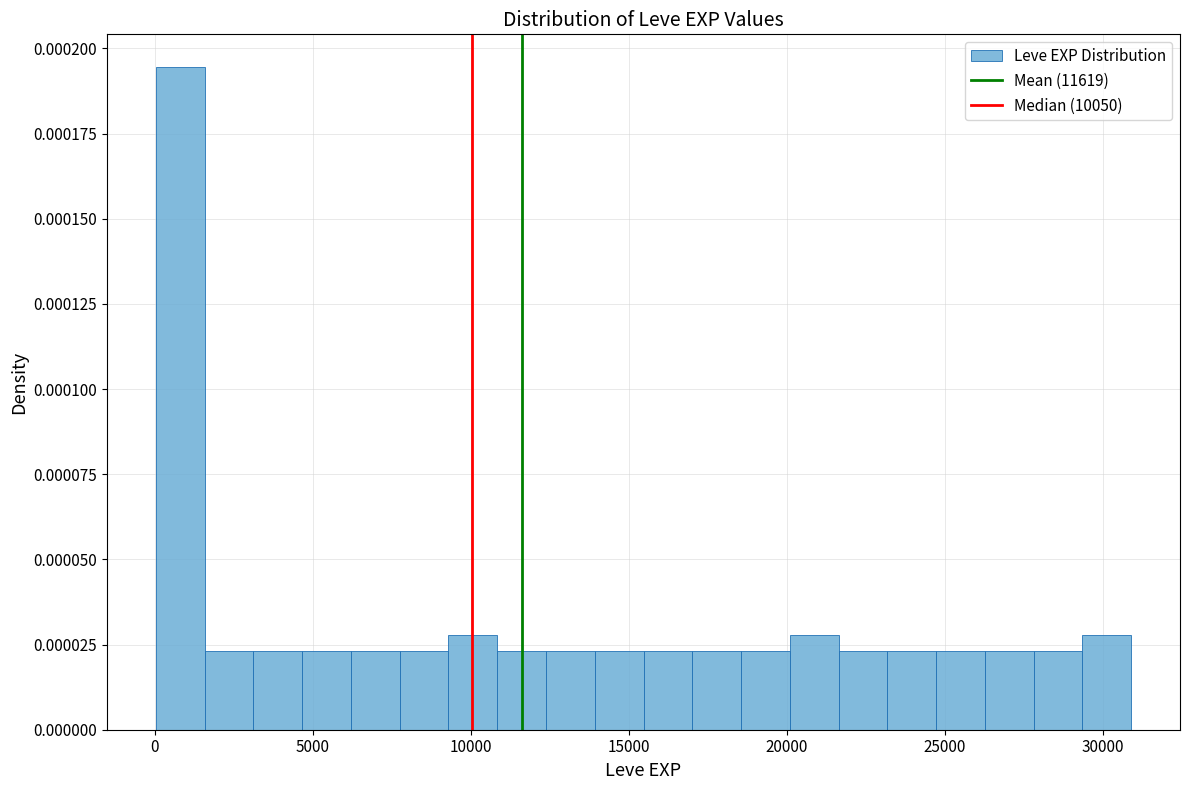

Read against the x-axis, roughly where is the centre of the tallest bar?

1000